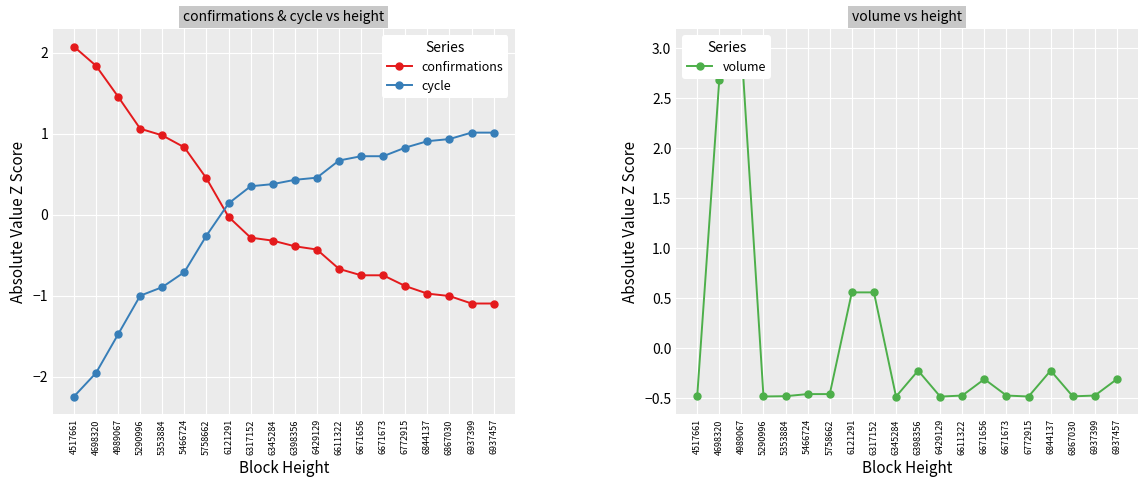

What is the value of the volume point at the 17th from the left?

-0.2